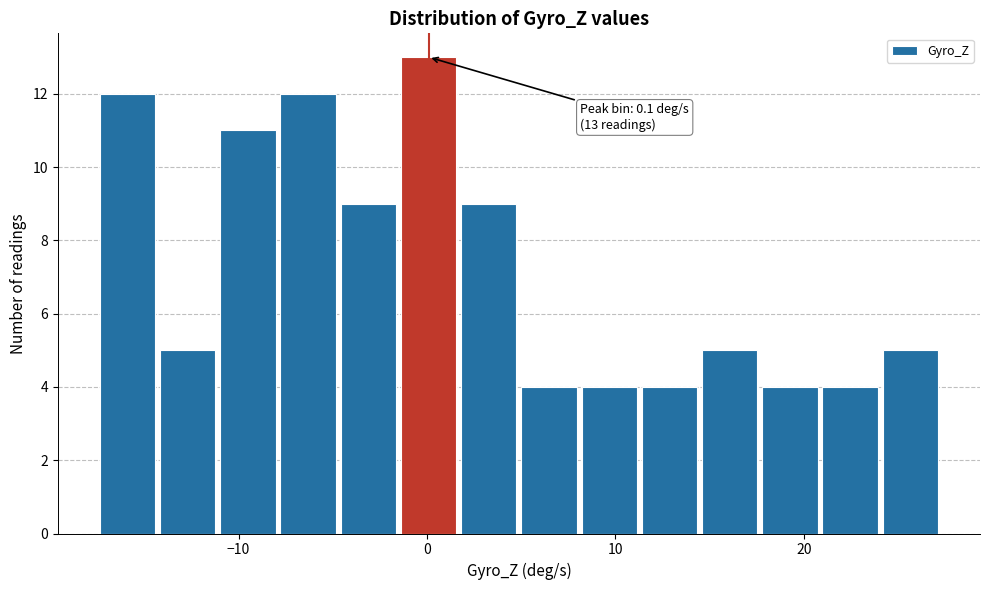

Around what value on the x-axis is the tallest bar? Give the approximate position of its centre, as read against the axis.

0